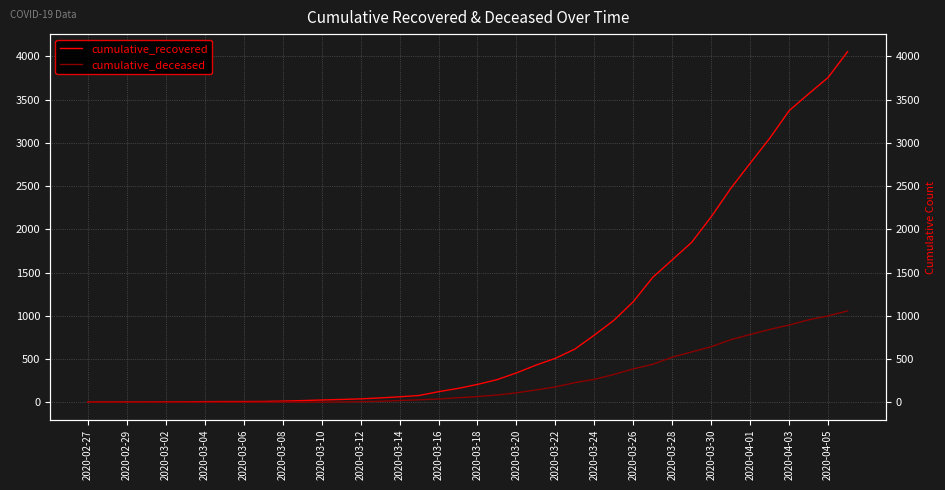

Rank the series by their maximum value, from highest to lowest.

cumulative_recovered, cumulative_deceased